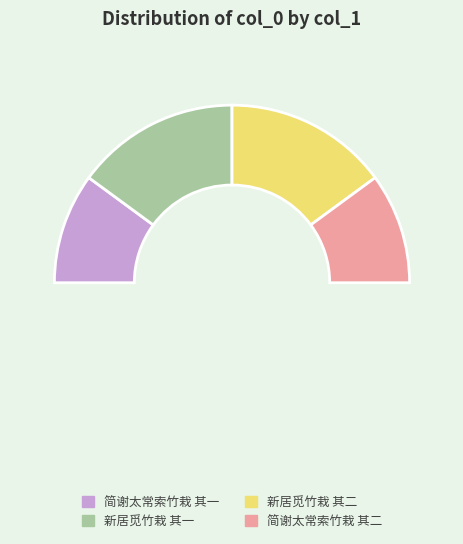

Is it true that 新居觅竹栽 其一 is 22% of the pie?

False